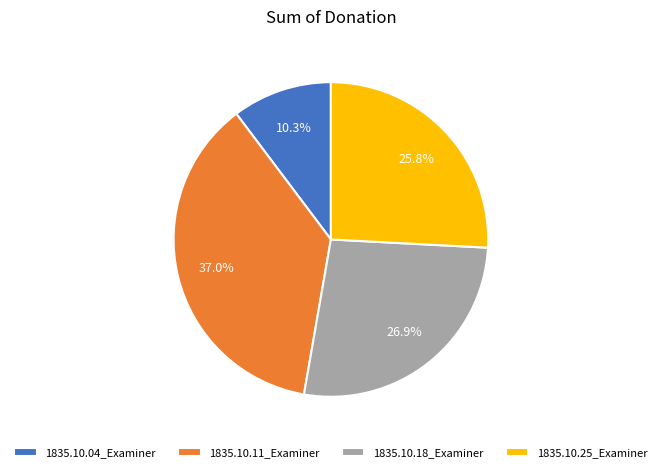

What percentage is the 1835.10.18_Examiner slice, to the nearest percent?

27%